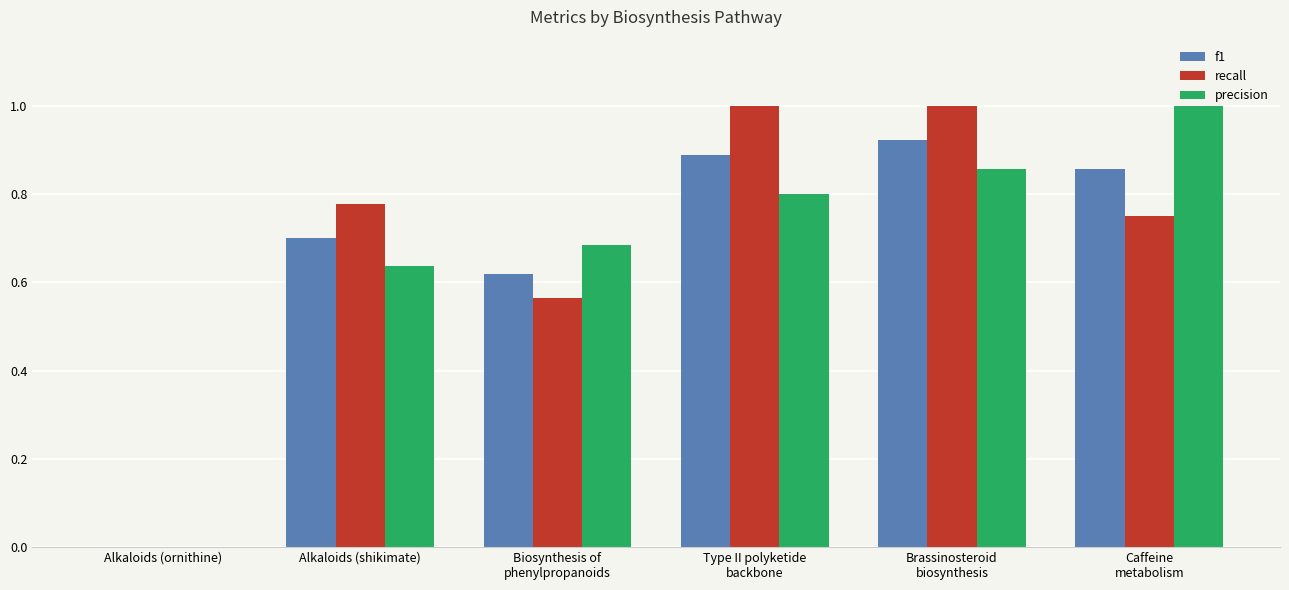

How many data points in f1 are above 0?

5